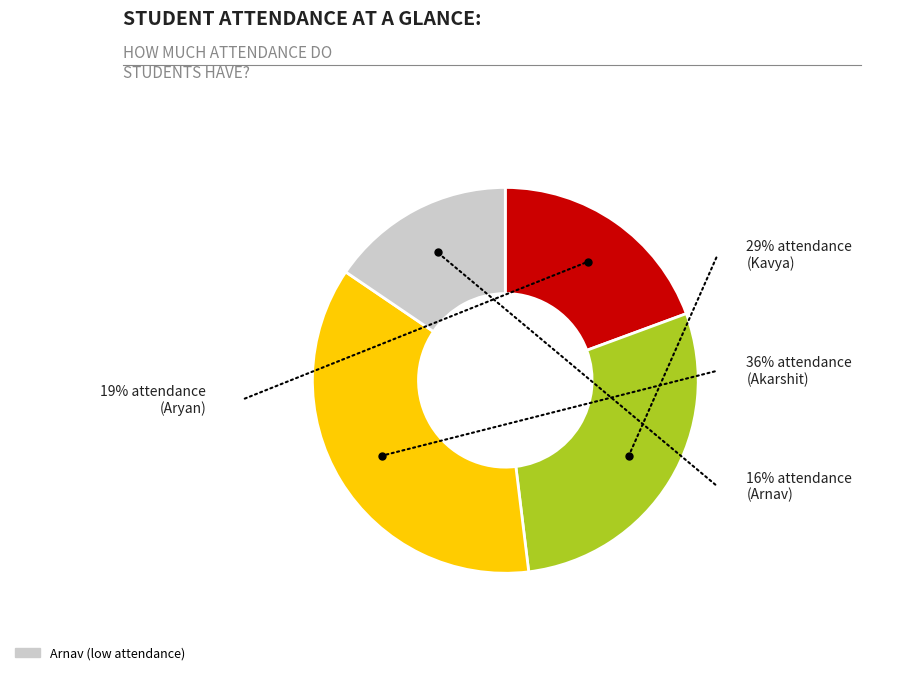

Which slice is the smallest?

Arnav